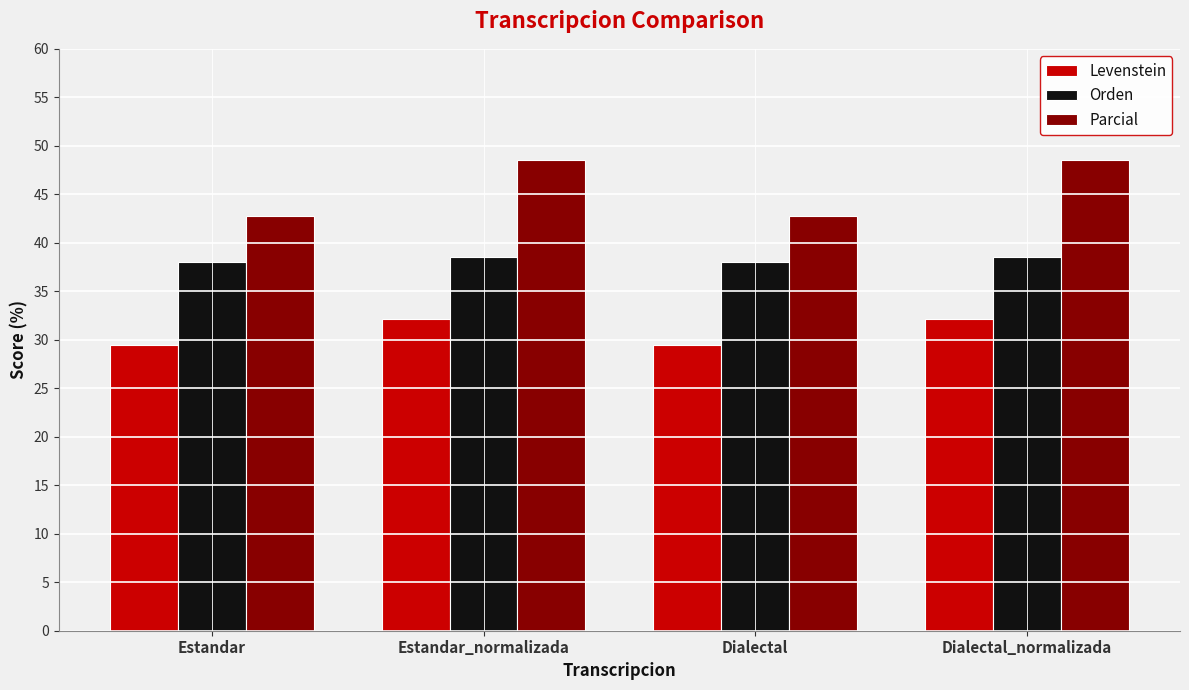

The Orden series shows 13.8 at Dialectal. True or false?

False